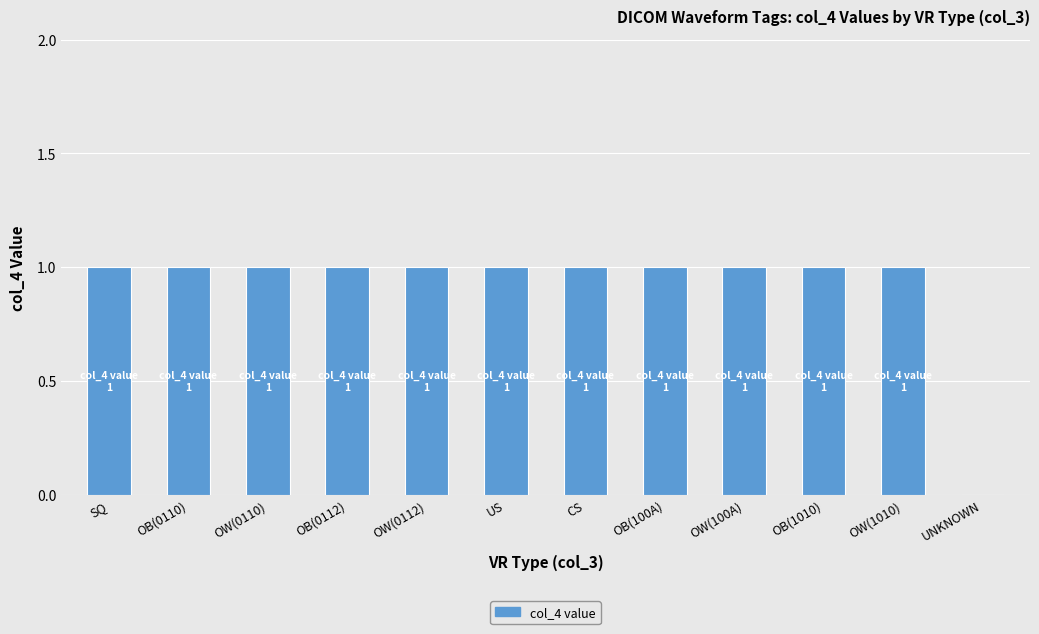

What is the sum of all values?

11